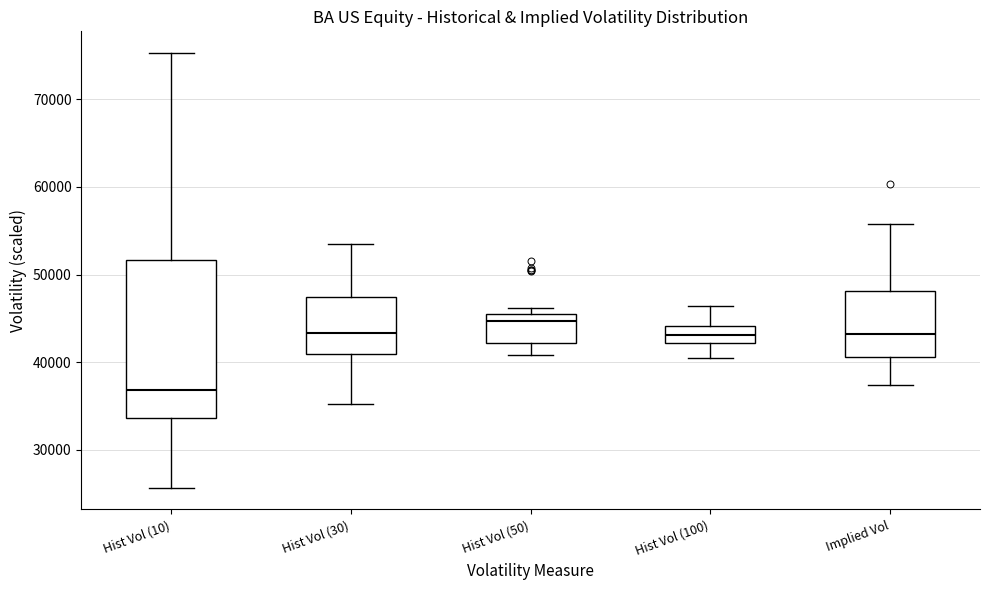

Reading left to right, read every box against the y-axis: the position of its median line, the range the box covers, and the ends of its whiskers. The values are not printed on the chart, so give them approximately, as read against the axis.

Hist Vol (10): median 37000, box 34000 to 52000, whiskers 26000 to 75000
Hist Vol (30): median 43000, box 41000 to 47000, whiskers 35000 to 53000
Hist Vol (50): median 45000 (just below the box's upper edge), box 42000 to 45000, whiskers 41000 to 46000
Hist Vol (100): median 43000, box 42000 to 44000, whiskers 40000 to 46000
Implied Vol: median 43000, box 41000 to 48000, whiskers 37000 to 56000